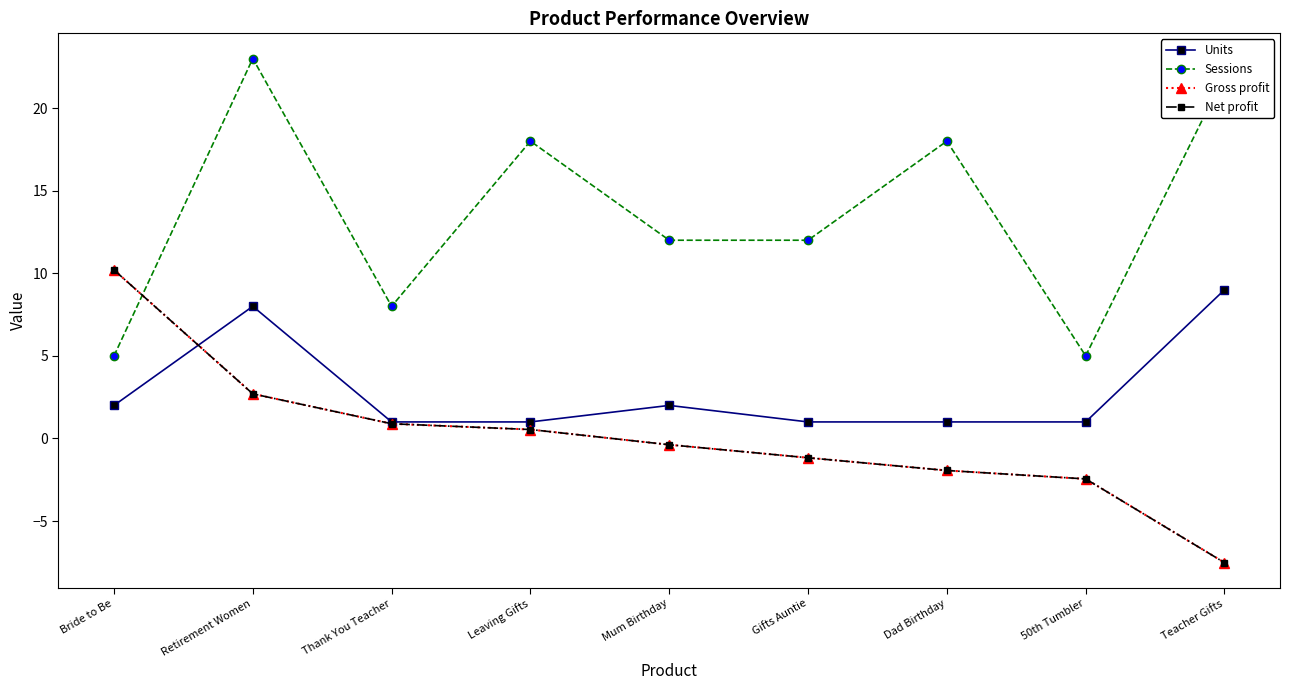

Which series has the widest spread of values?

Sessions